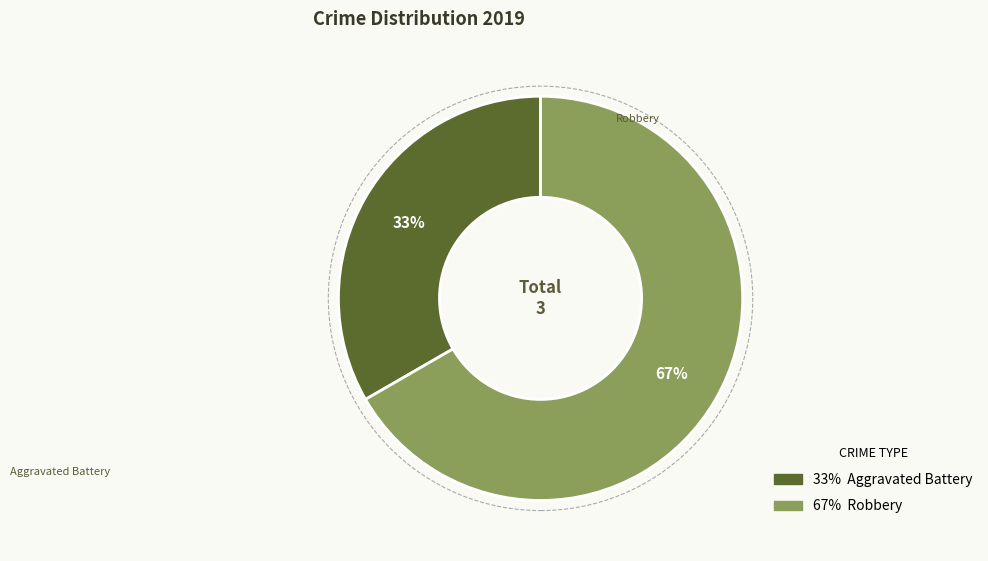

Does any single category account for the majority?

Yes